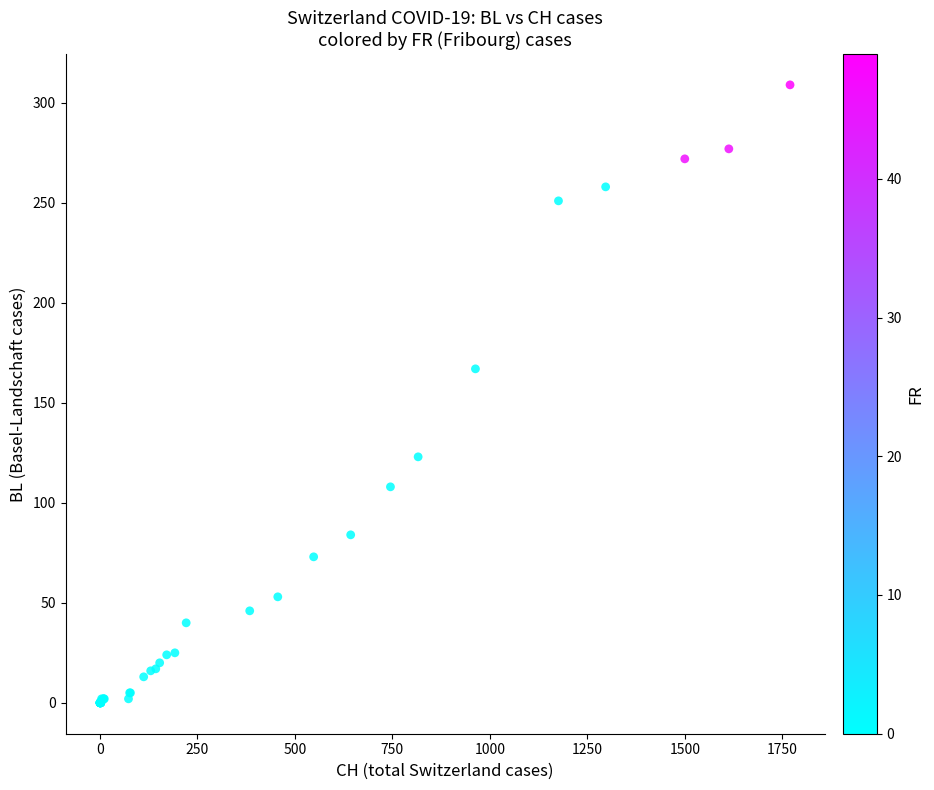

What Y value in the scatter plot is closest to 154?

167